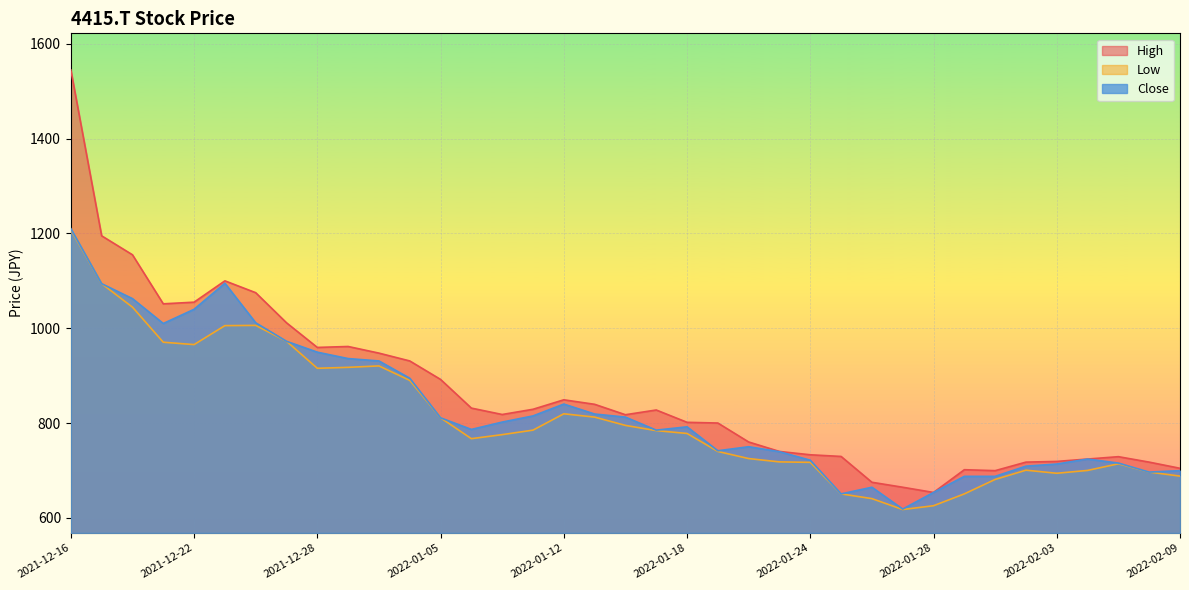

Where is the first local maximum for High?

2021-12-23